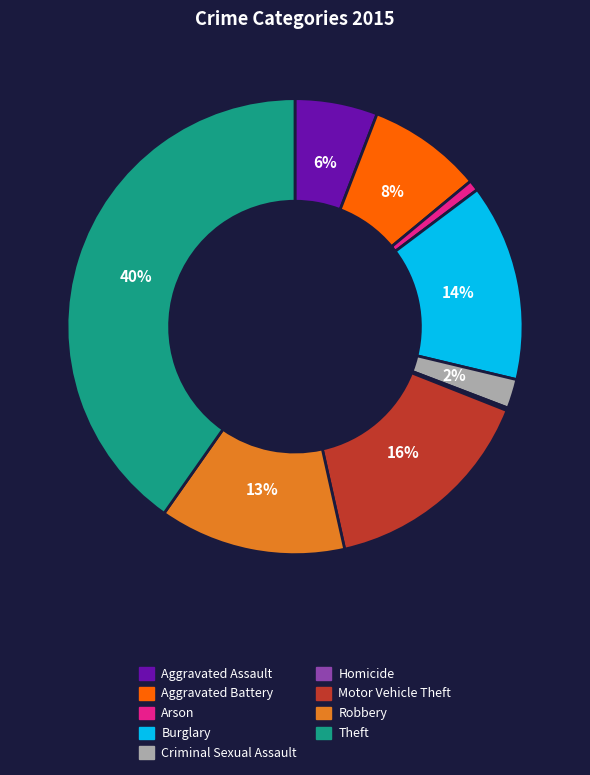

To the nearest percent, what is the difference between the largest and smallest slice percentages?

40%